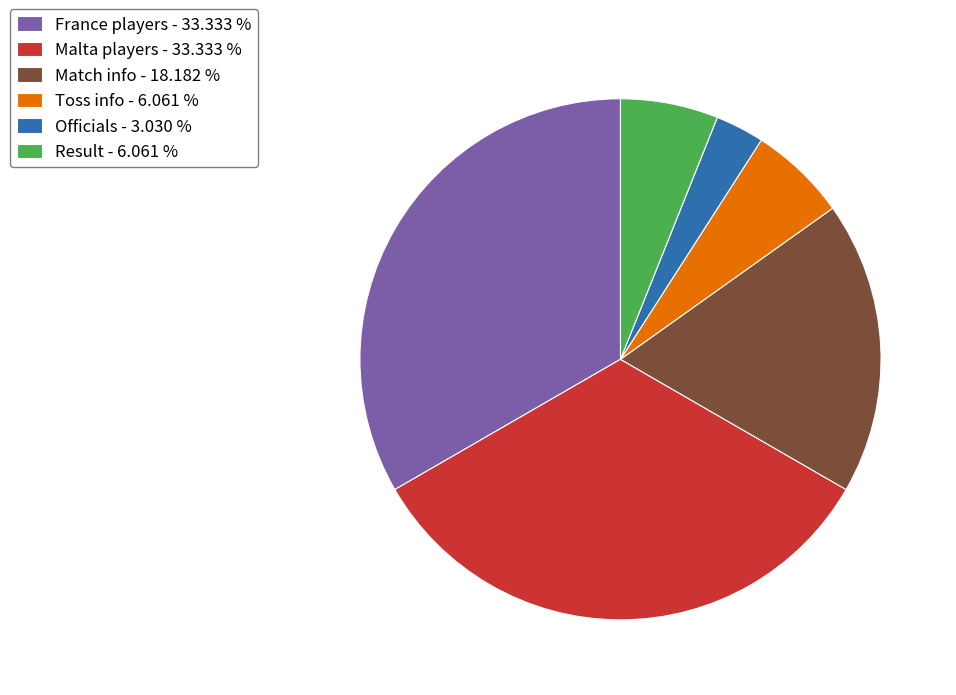

Is the sum of Officials - 3.030 % and Malta players - 33.333 % greater than half?

No